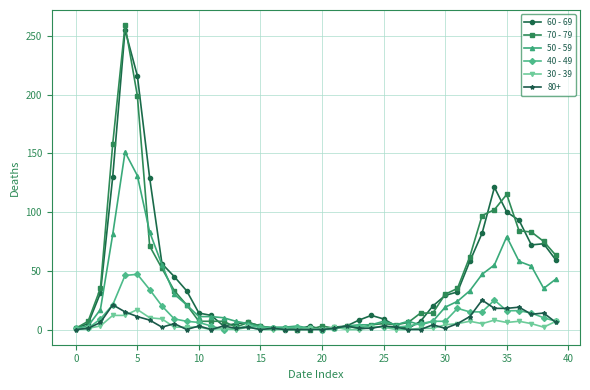

Which series has the largest range (max minus min)?

70 - 79